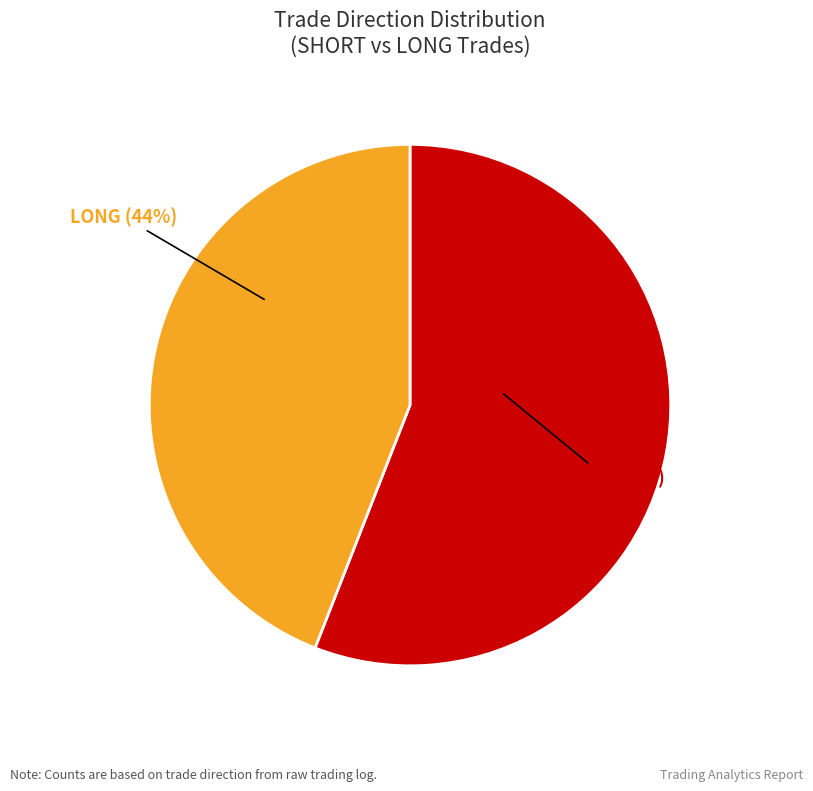

To the nearest percent, what is the average slice percentage?

50%